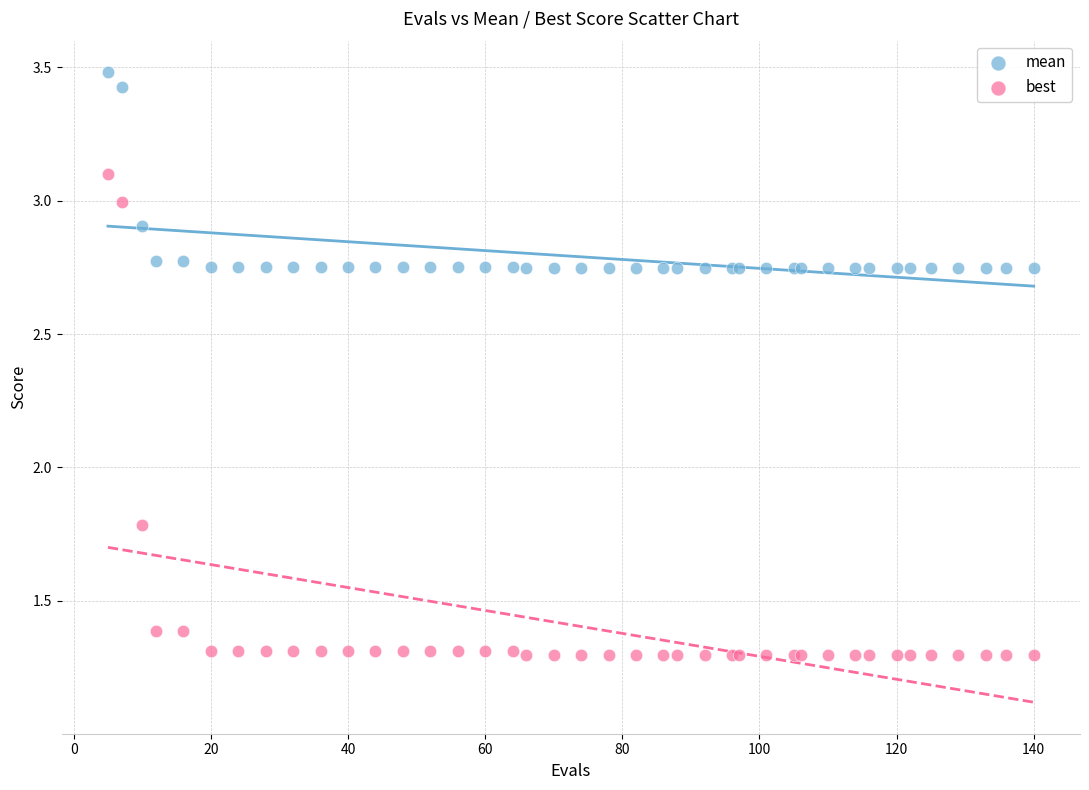

Which series contains the lowest Y value?

best